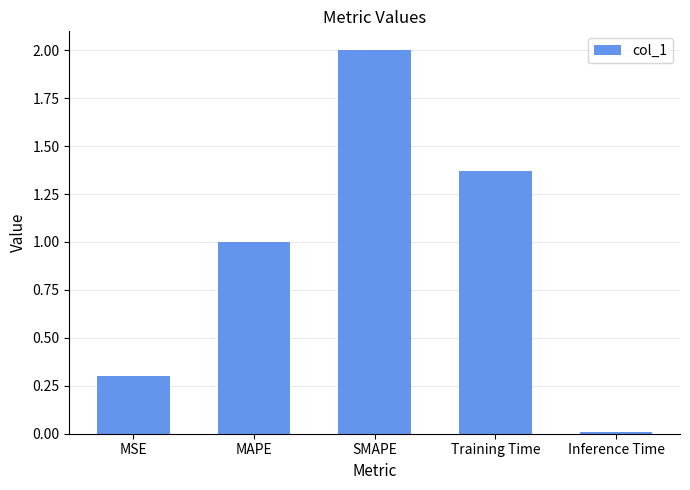

What is the maximum value shown in the chart?

2.0